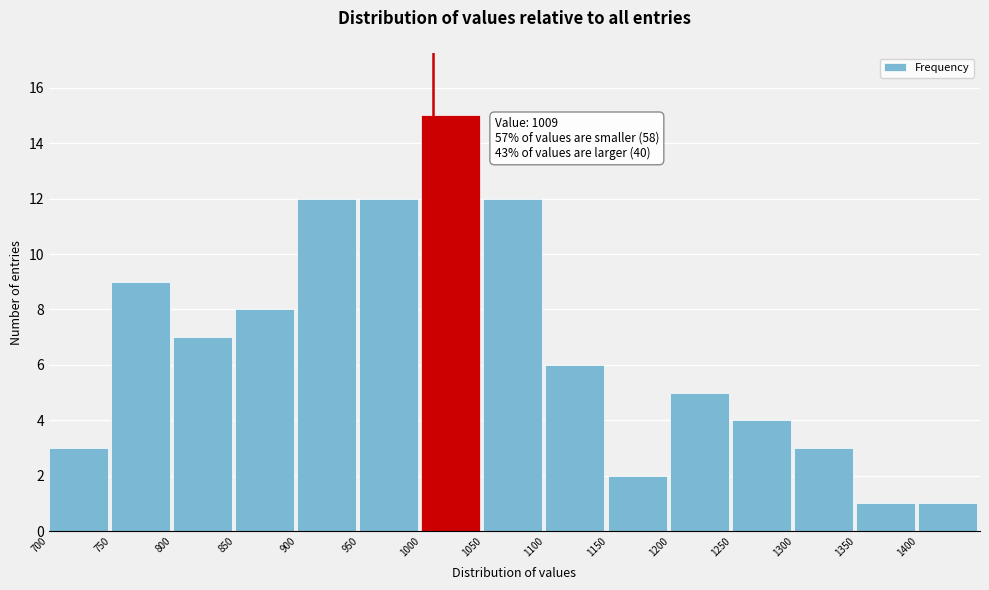

Which range on the x-axis has the tallest bar?

1000 to 1050